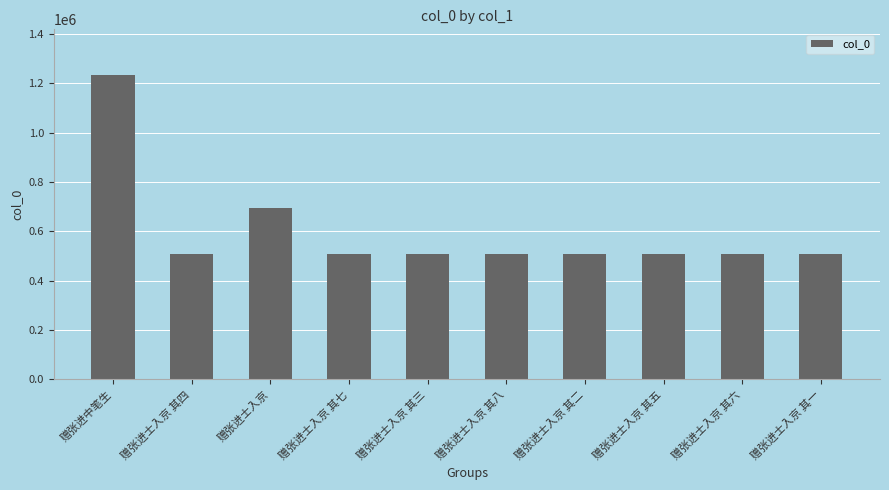

What is the ratio of the value at 赠张进士入京 其三 to the value at 赠张进士入京 其二?

1.0